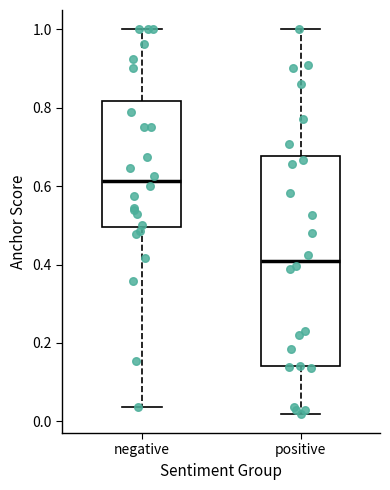

Comparing the boxes themselves (not the whiskers), which one is the tallest?

positive